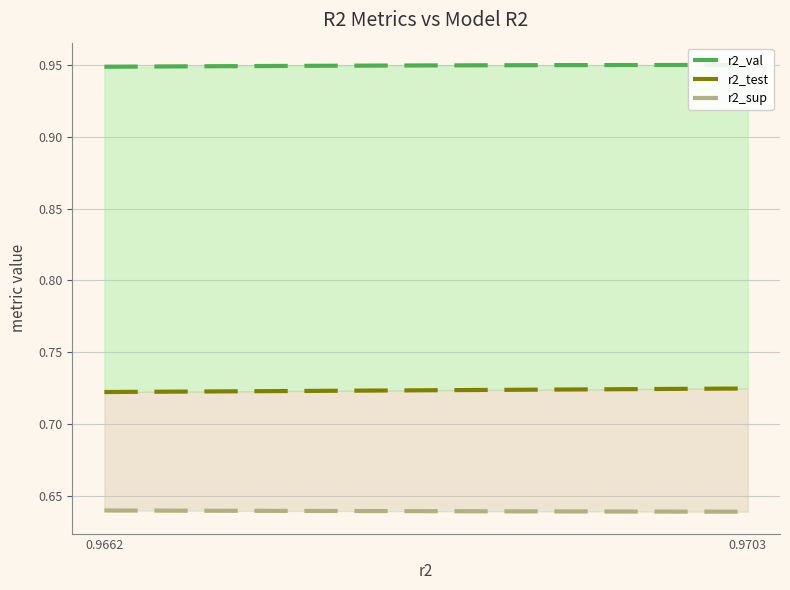

How many r2_val values are between 0 and 1?

10